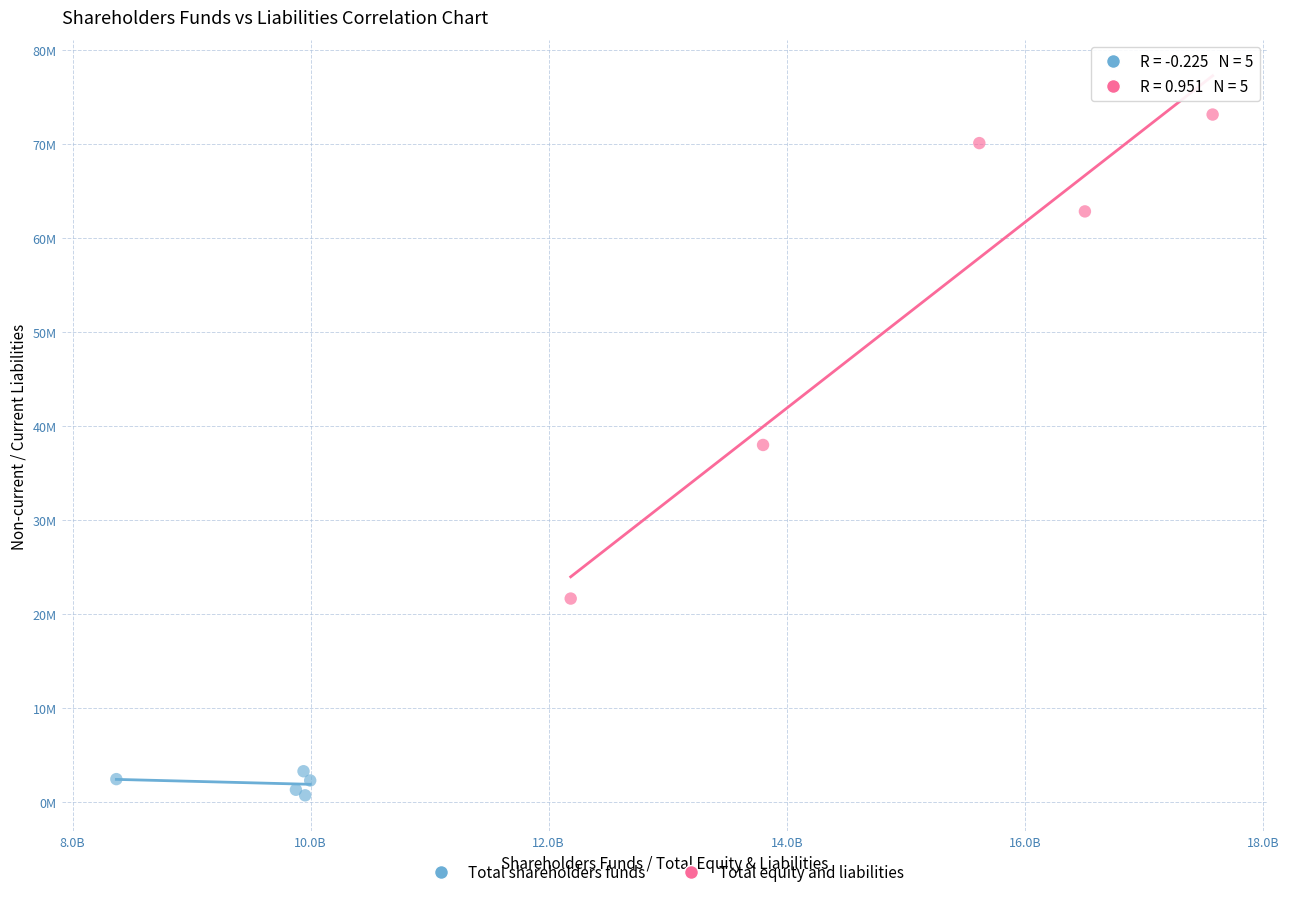

Which series reaches the maximum Y coordinate?

Total equity and liabilities